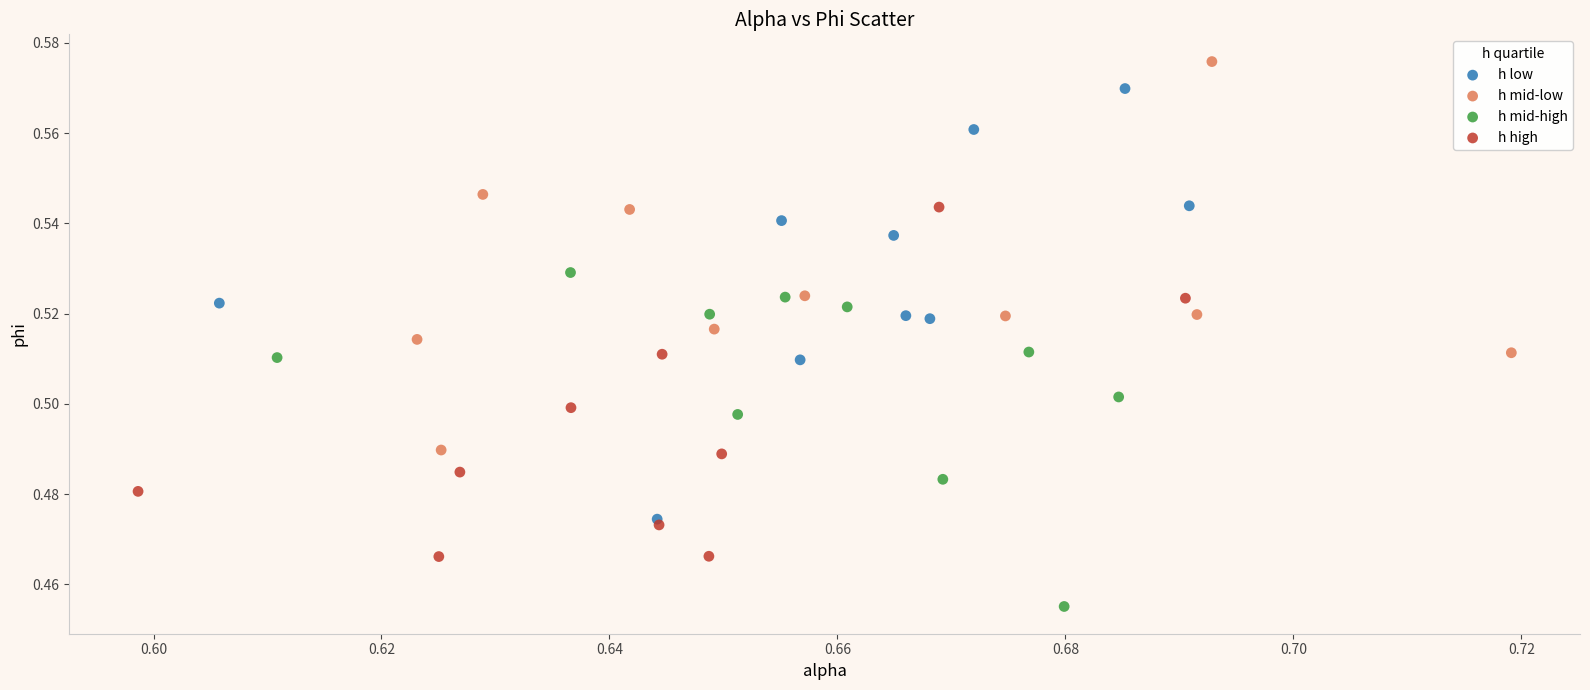

Which series has the largest Y range (max minus min)?

h low